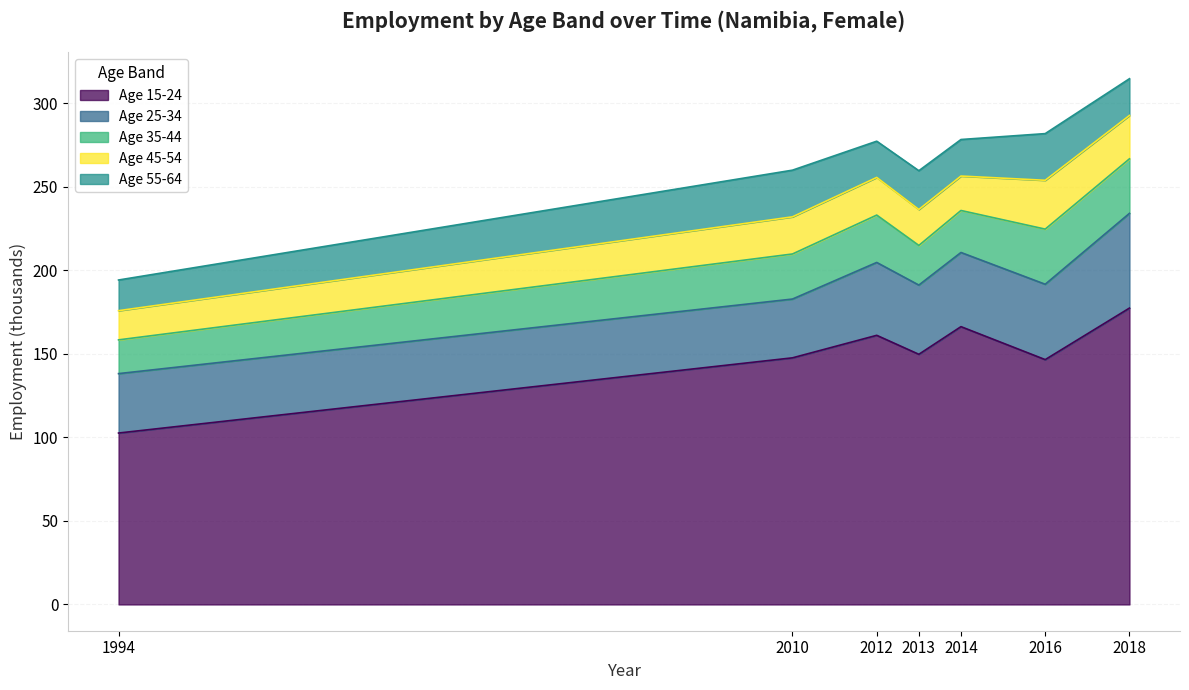

Which category has the lowest value in the age_10yrbands_y35_44 series?

1994